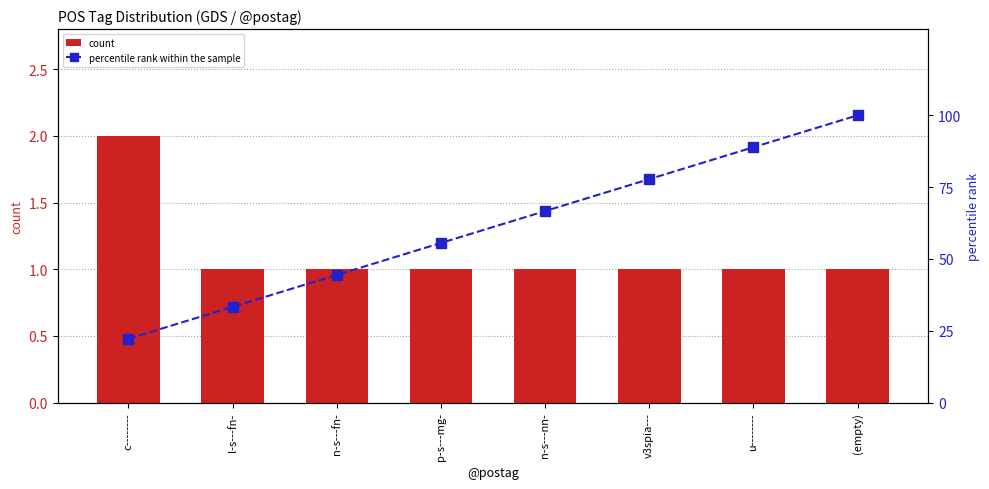

What is the minimum value for percentile rank within the sample?

22.2